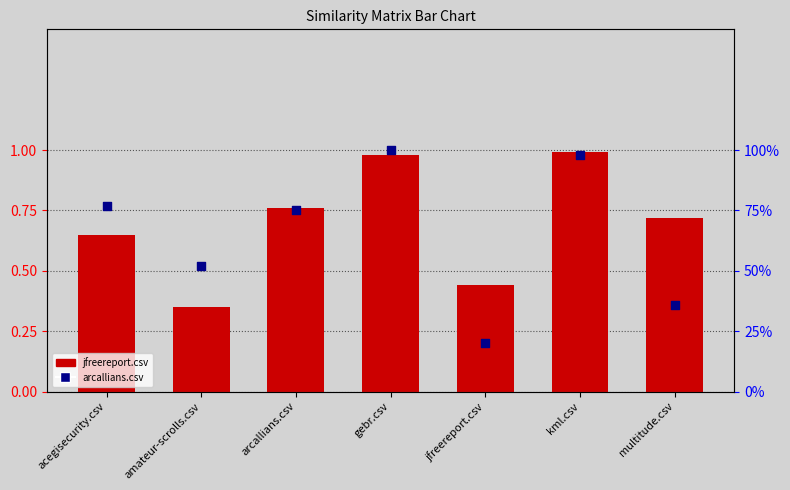

Which series reaches the maximum Y coordinate?

arcallians.csv